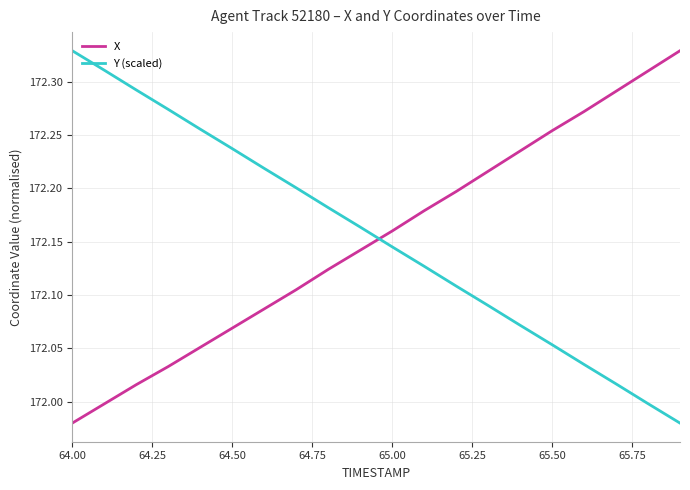

Which series ends up on top after the final intersection of Y (scaled) and X?

X